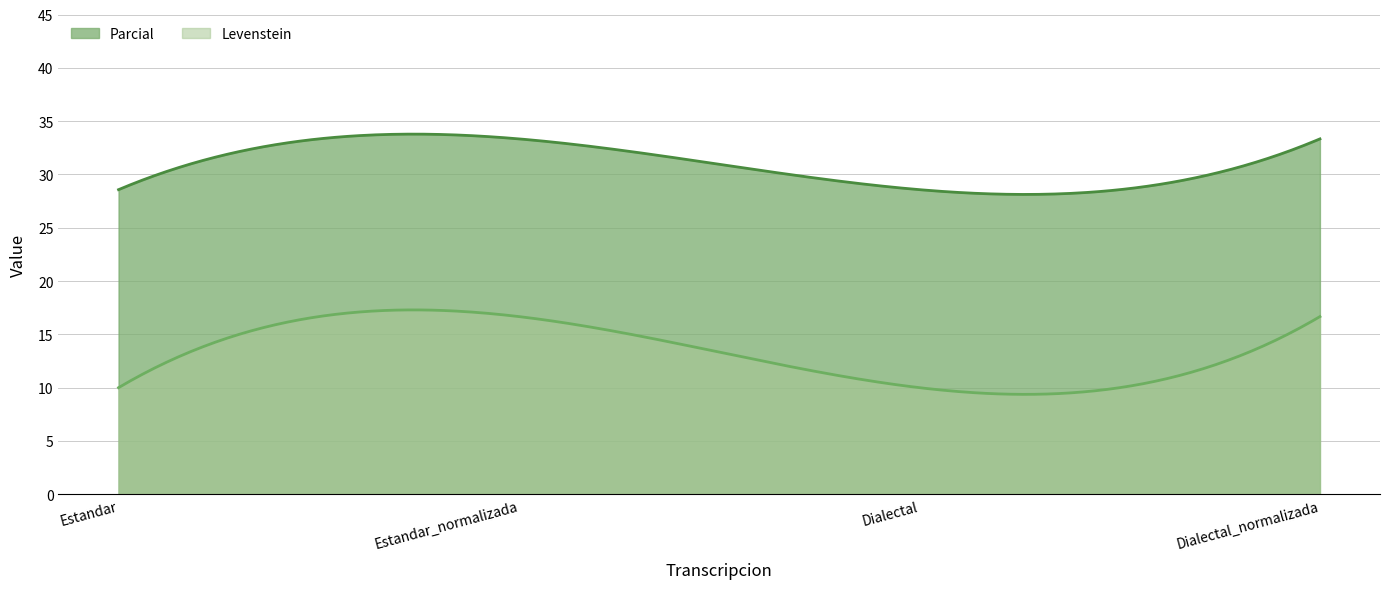

Reading left to right, list all the values displayed in this chart.

Levenstein: 10.0	16.7	10.0	16.7
Parcial: 28.6	33.3	28.6	33.3